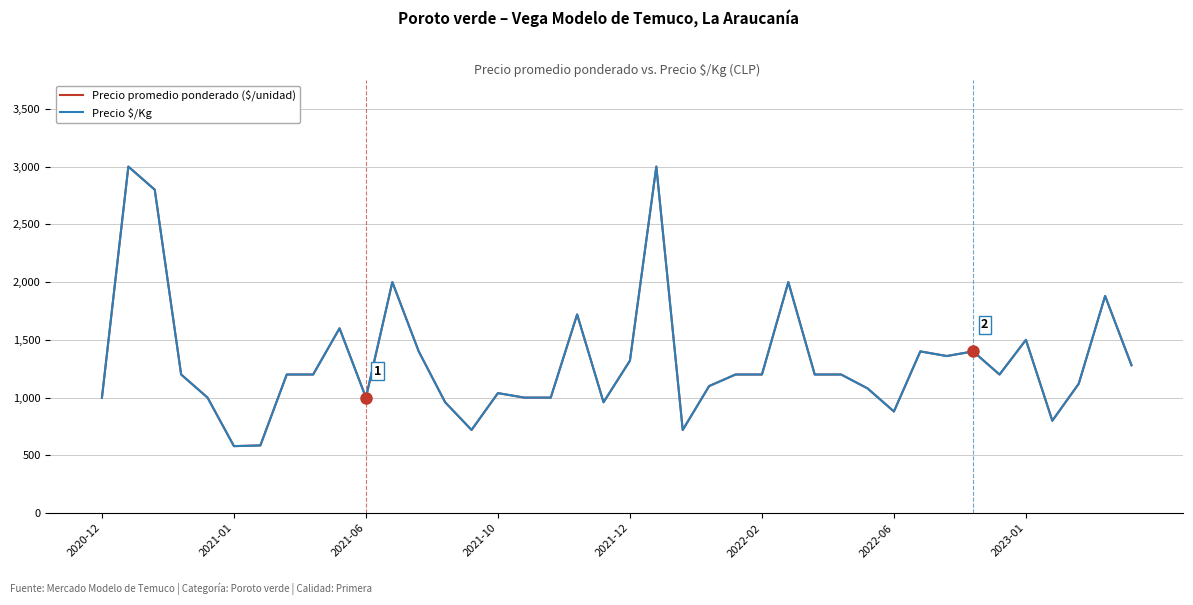

True or false: Precio promedio ponderado ($/unidad) and Precio $/Kg cross at least once.

False